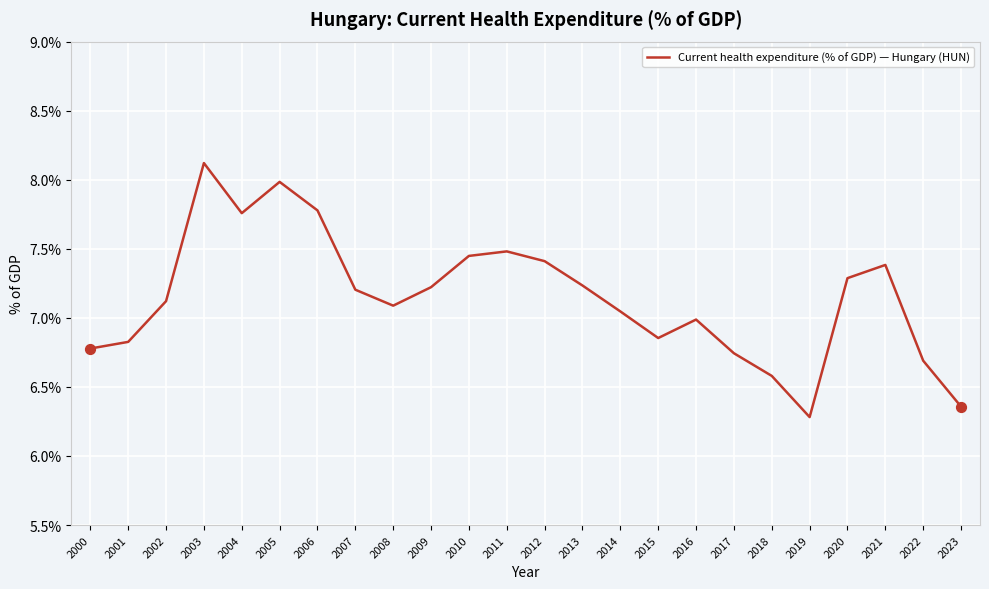

What is the change in value from 2001 to 2003?

+1.3